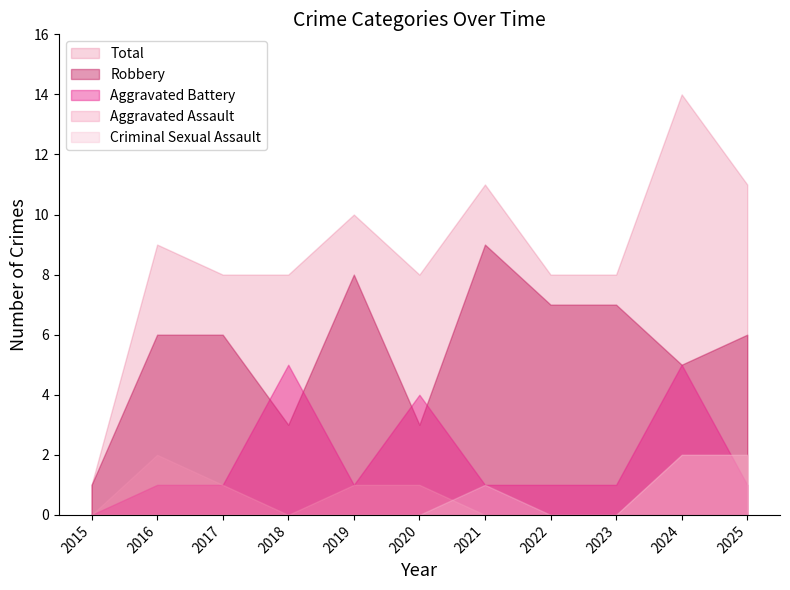

How many interior local peaks does the Total series have?

4